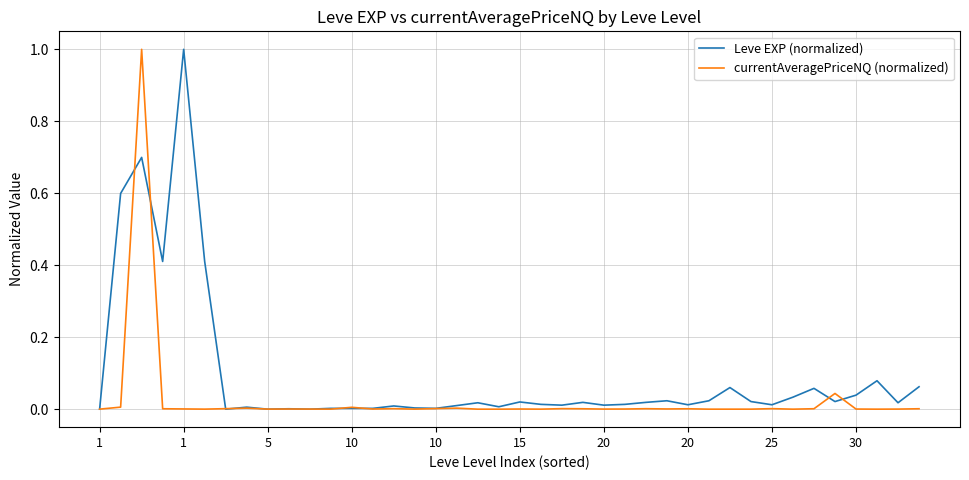

What is the greatest value displayed?

1.0